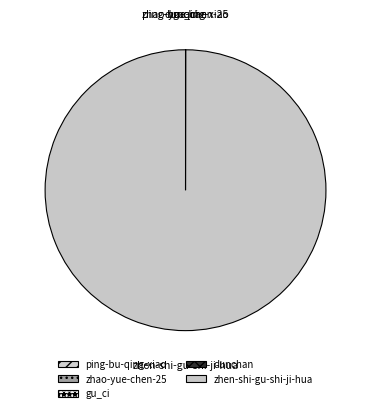

Which category has the biggest portion of the pie?

zhen-shi-gu-shi-ji-hua